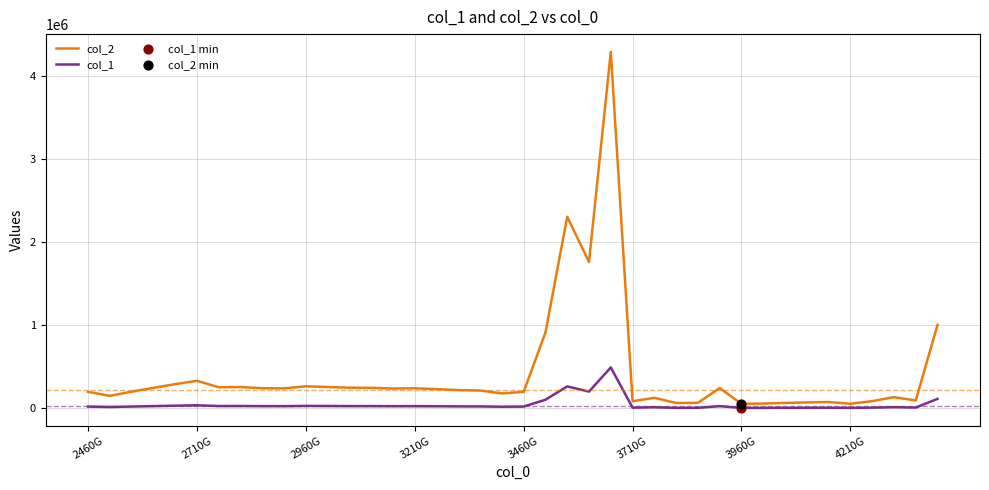

Which series has the widest spread of values?

col_2